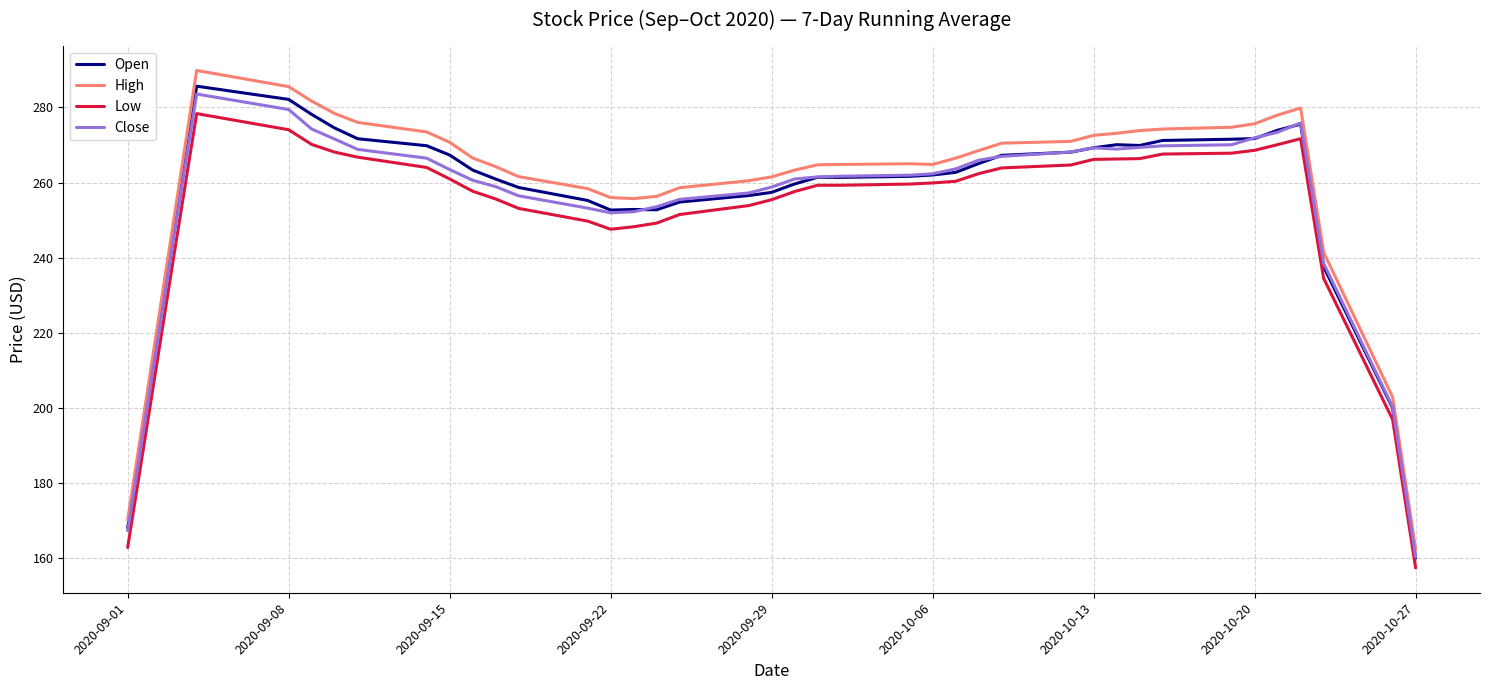

Which series has the largest range (max minus min)?

High